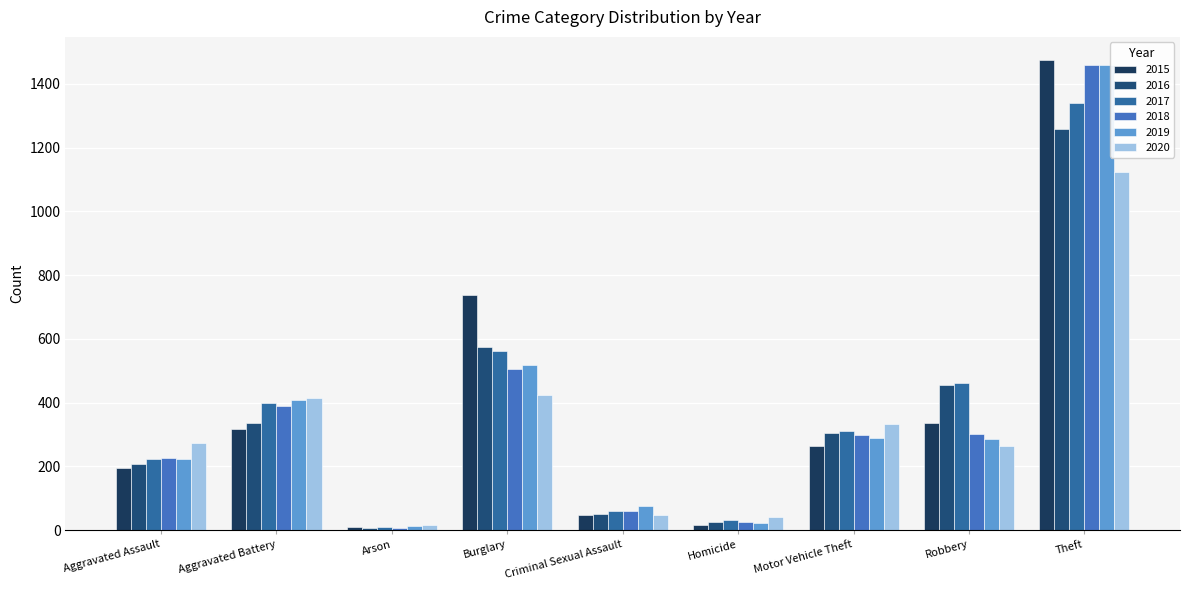

At how many categories does at least one series exceed 733?

2